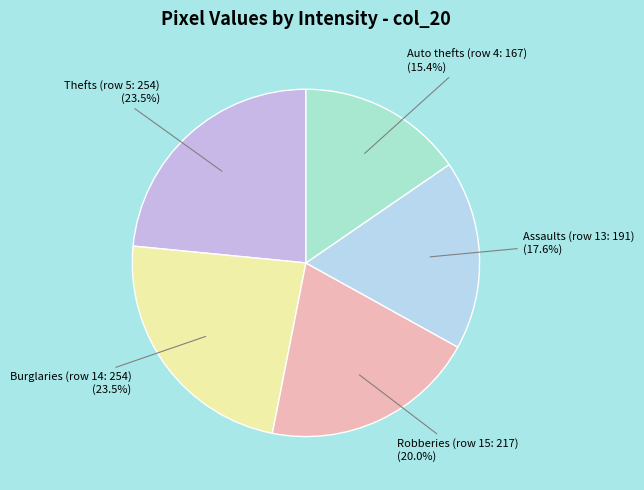

What is the ratio of the value at Robberies (row 15: 217) to the value at Burglaries (row 14: 254)?

0.9